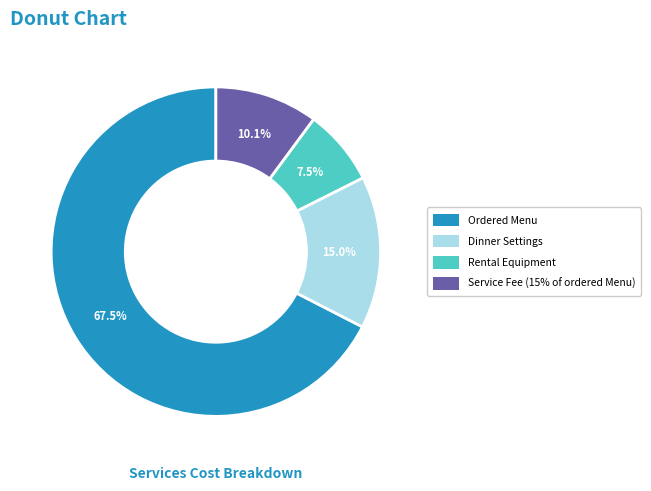

What is the total percentage of Dinner Settings and Service Fee (15% of ordered Menu)?

25.1%